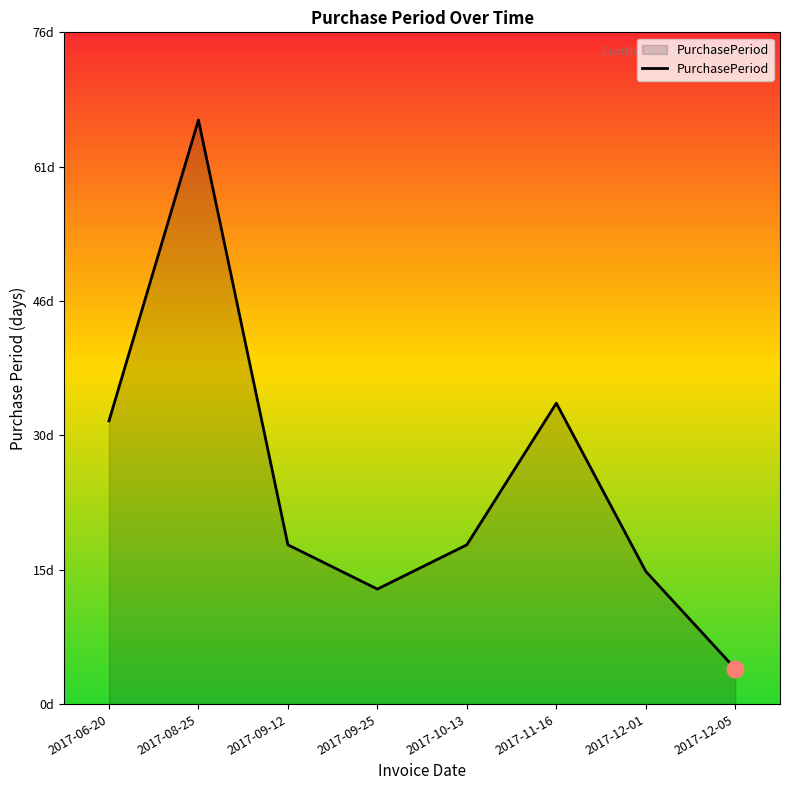

Does the chart have visible grid lines?

No